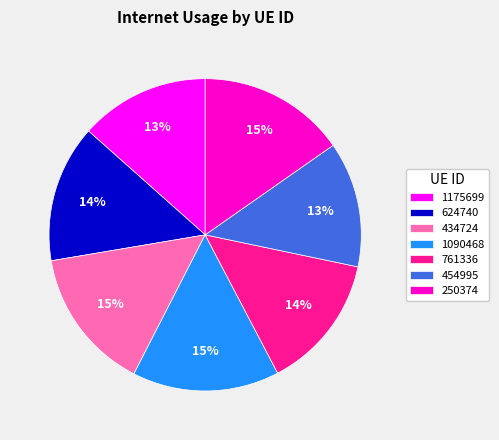

To the nearest percent, what percentage of the pie is 1090468?

15%